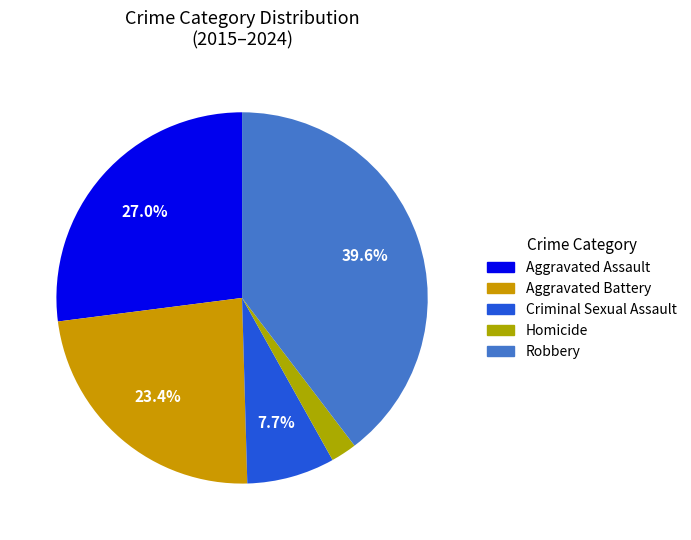

To the nearest percent, what is the average slice percentage?

20%